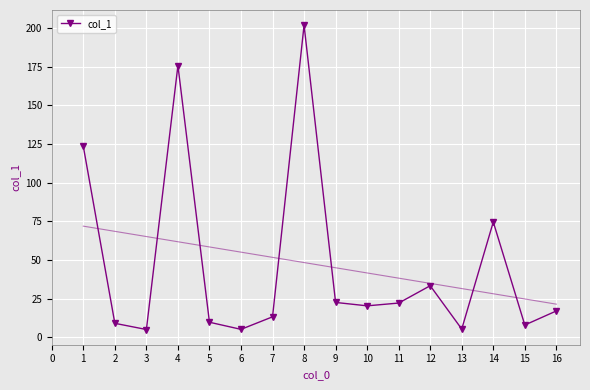

The value of col_1 at 11 is 22.1. True or false?

True